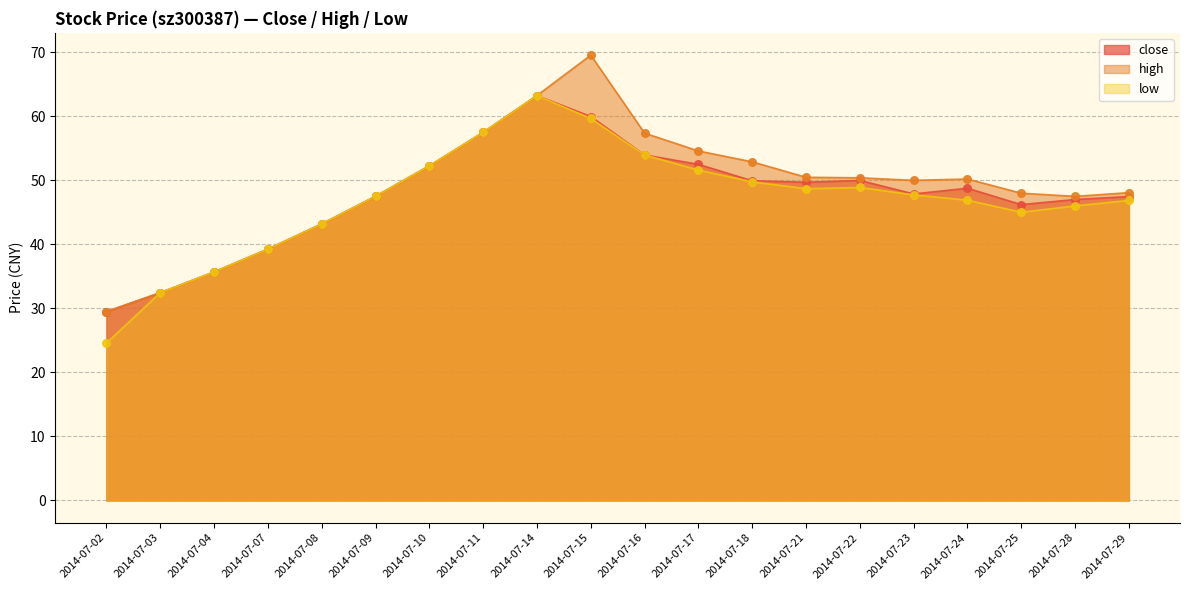

At which category is the sum across all series the highest?

2014-07-14